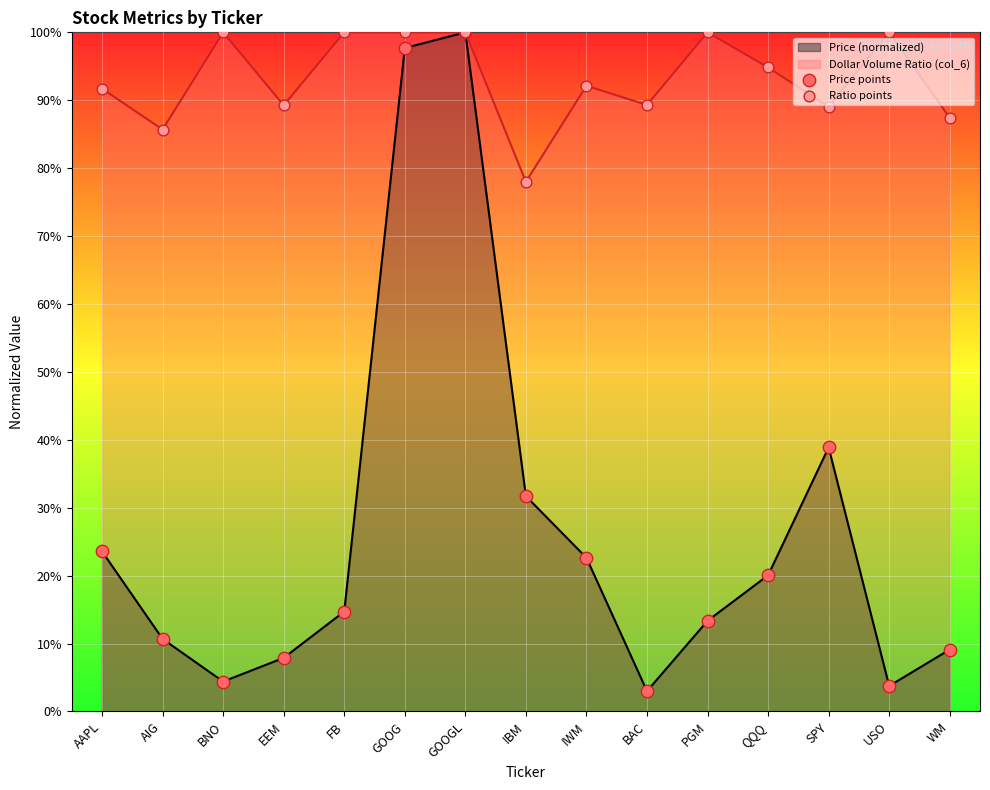

At how many categories does at least one series exceed 0?

15